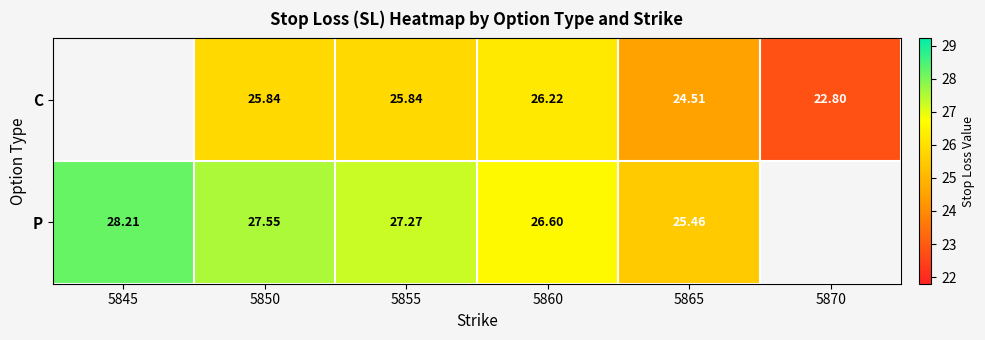

Between 5850 and 5865, which series saw the biggest shift?

P